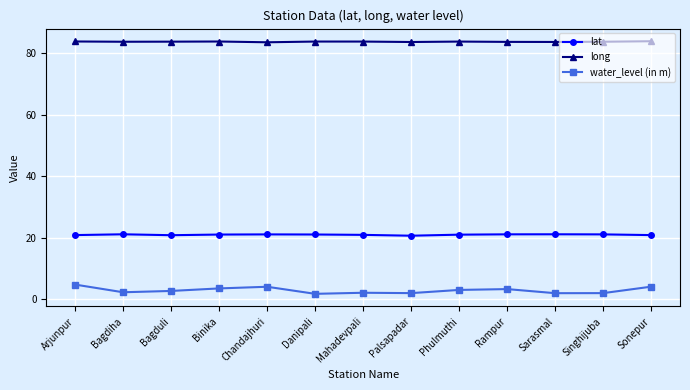

True or false: lat has a value of 34.9 at Bagduli.

False